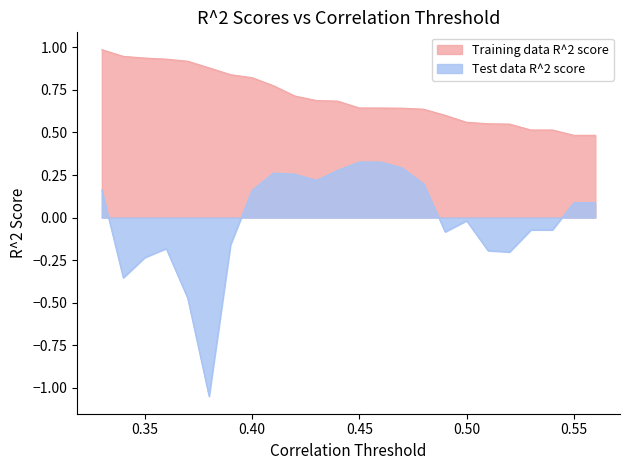

Rank the series by their maximum value, from lowest to highest.

Test data R^2 score, Training data R^2 score